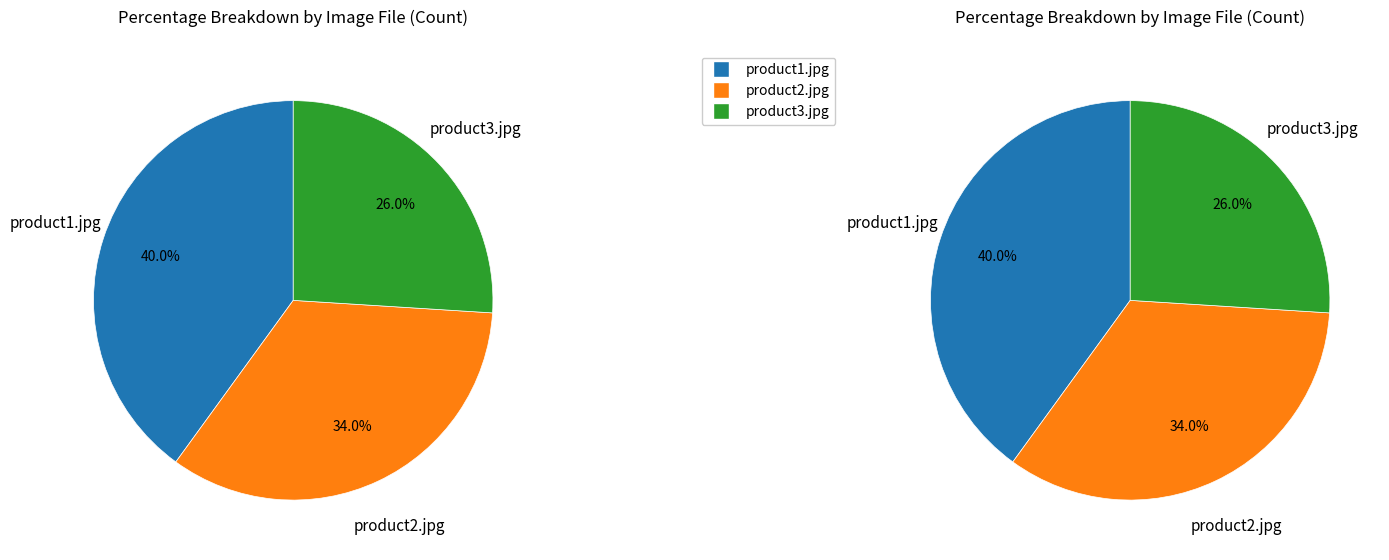

Do product1.jpg and product3.jpg together represent more than half of the pie?

Yes